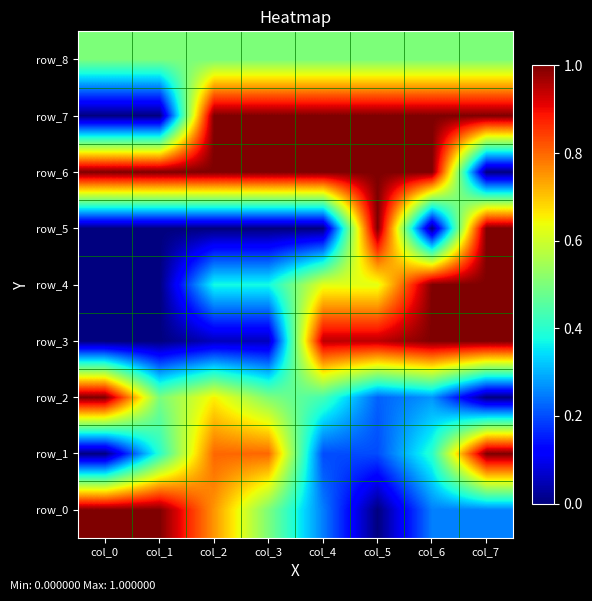

Where is row_5 nearest to the value 0?

col_0